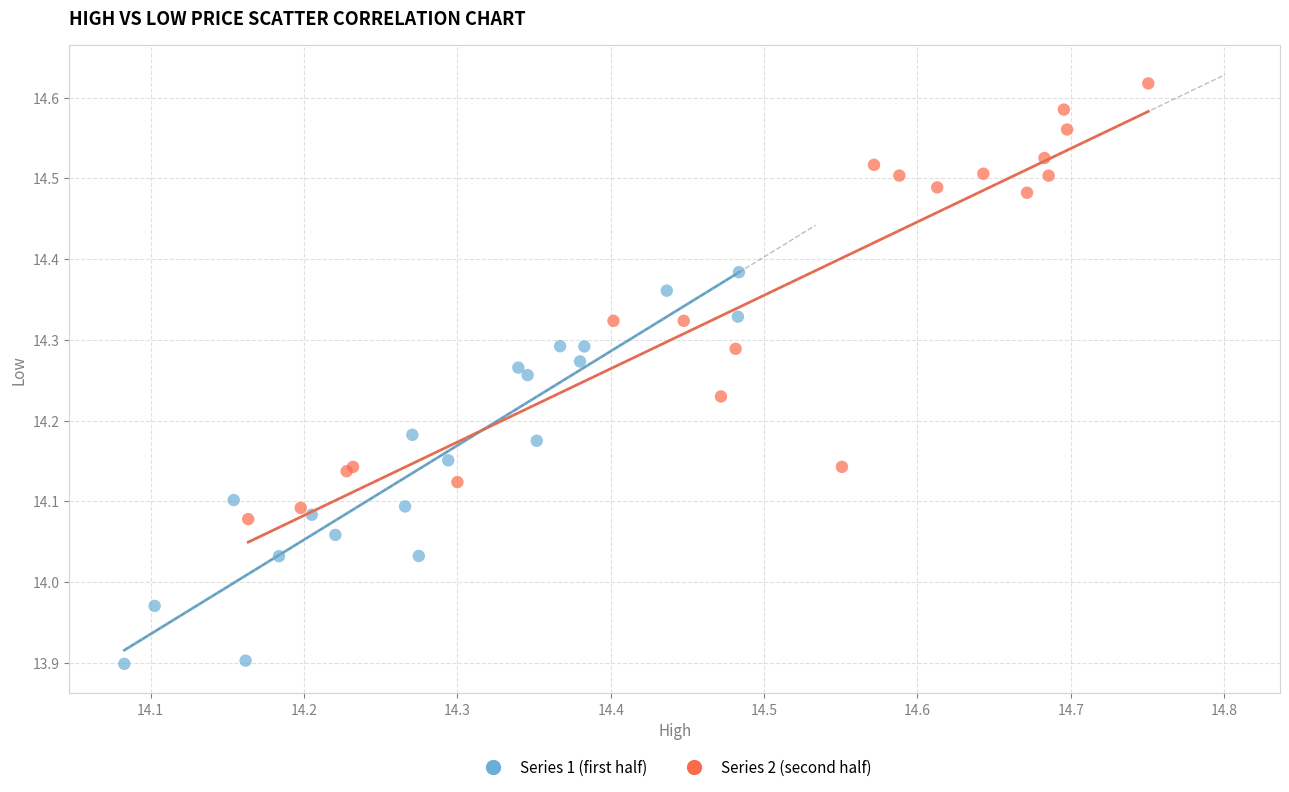

What are all the series names shown in the legend?

Series 1 (first half), Series 2 (second half)